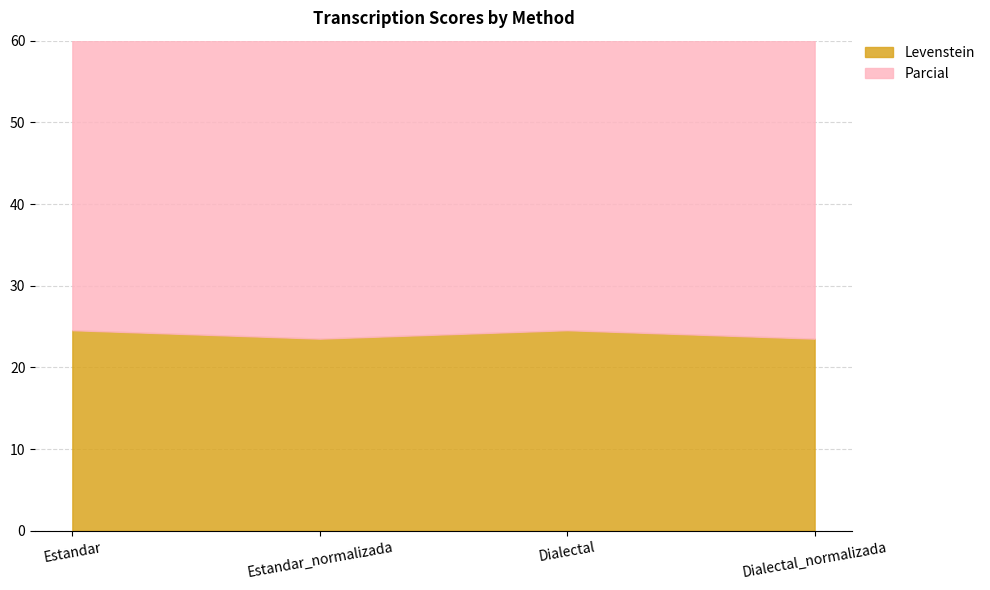

What is the spread (max minus min) of values at Estandar_normalizada?

20.5